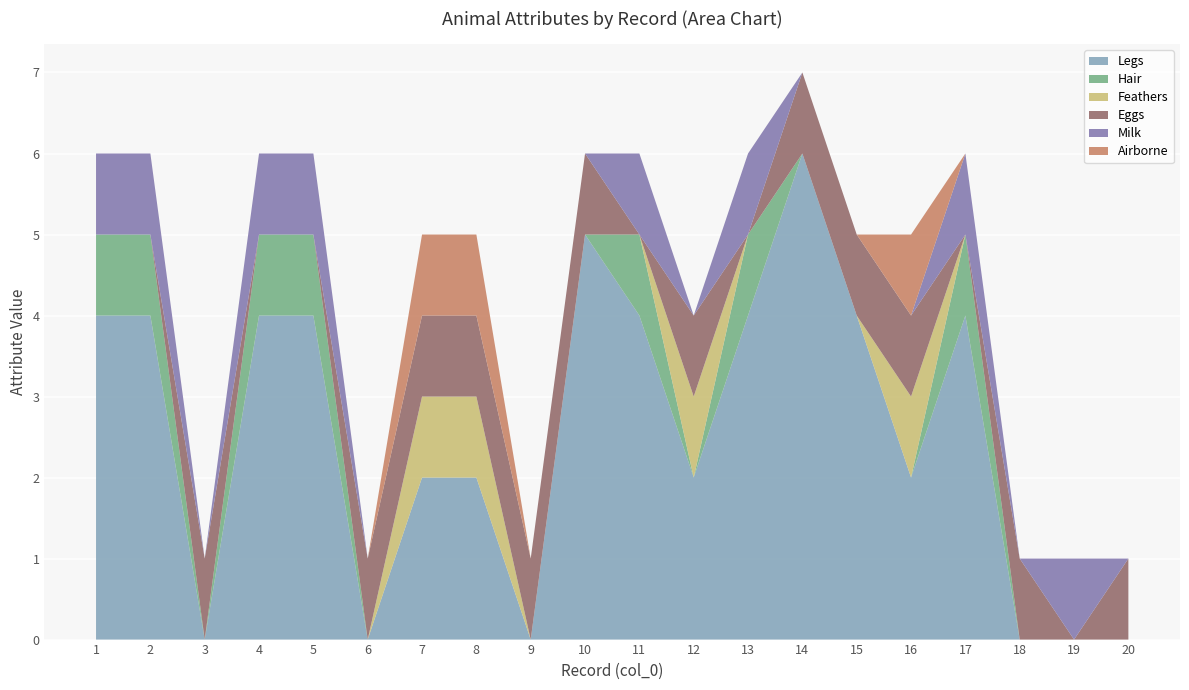

Reading left to right, transcribe all the data shown in this chart.

Legs: 1=4	2=4	3=0	4=4	5=4	6=0	7=2	8=2	9=0	10=5	11=4	12=2	13=4	14=6	15=4	16=2	17=4	18=0	19=0	20=0
Hair: 1=1	2=1	3=0	4=1	5=1	6=0	7=0	8=0	9=0	10=0	11=1	12=0	13=1	14=0	15=0	16=0	17=1	18=0	19=0	20=0
Feathers: 1=0	2=0	3=0	4=0	5=0	6=0	7=1	8=1	9=0	10=0	11=0	12=1	13=0	14=0	15=0	16=1	17=0	18=0	19=0	20=0
Eggs: 1=0	2=0	3=1	4=0	5=0	6=1	7=1	8=1	9=1	10=1	11=0	12=1	13=0	14=1	15=1	16=1	17=0	18=1	19=0	20=1
Milk: 1=1	2=1	3=0	4=1	5=1	6=0	7=0	8=0	9=0	10=0	11=1	12=0	13=1	14=0	15=0	16=0	17=1	18=0	19=1	20=0
Airborne: 1=0	2=0	3=0	4=0	5=0	6=0	7=1	8=1	9=0	10=0	11=0	12=0	13=0	14=0	15=0	16=1	17=0	18=0	19=0	20=0